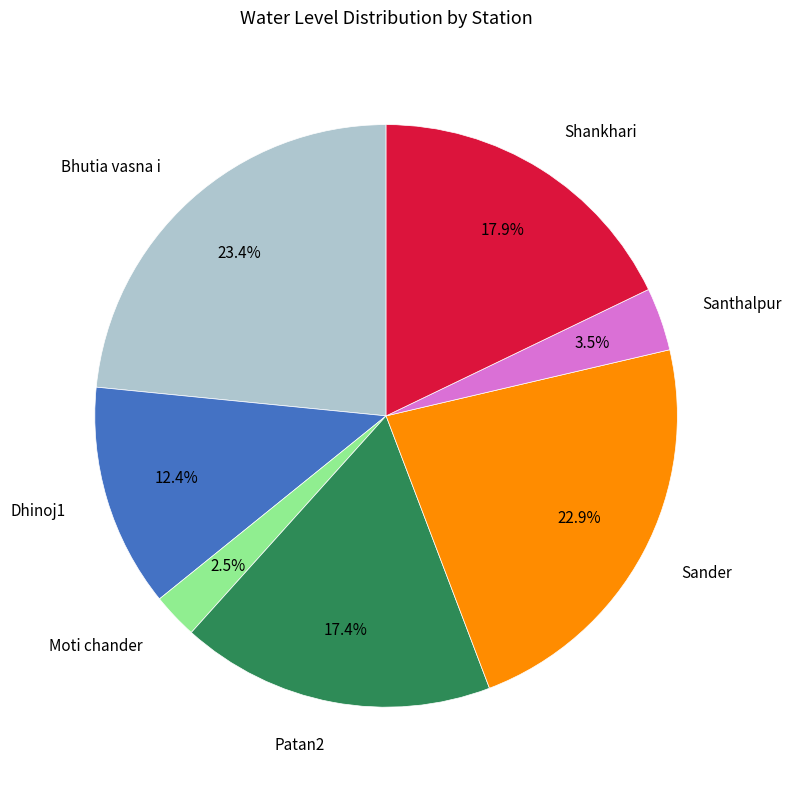

To the nearest percent, what is the average slice percentage?

14%